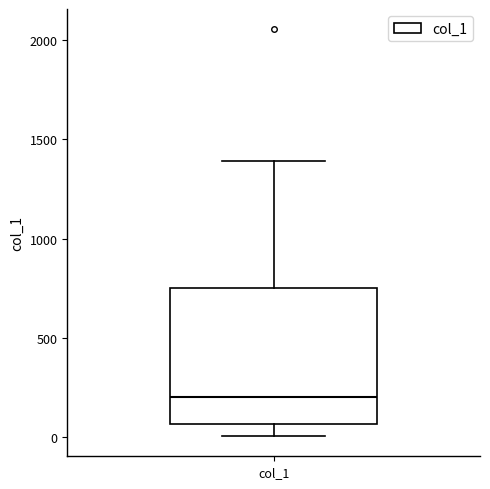

Where is the lower edge of the box for col_1 on the y-axis? The values are not printed on the chart, so give them approximately, as read against the axis.

50